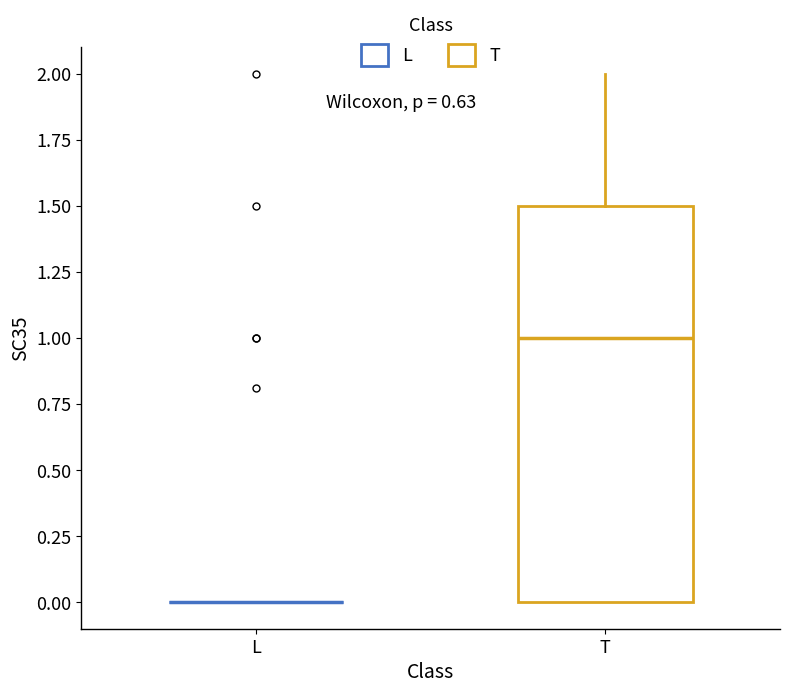

Reading left to right, transcribe this box plot: for each box, give where its median line is, the range the box spans, and where its two whiskers end, as read against the y-axis. The values are not printed on the chart, so give them approximately, as read against the axis.

L: box collapsed to a line at 0.0, whiskers 0.0 to 0.0
T: median 1.0, box 0.0 to 1.5, whiskers 0.0 to 2.0